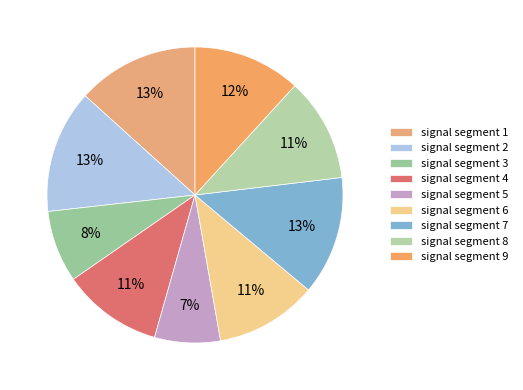

Which slice is the smallest?

signal segment 5